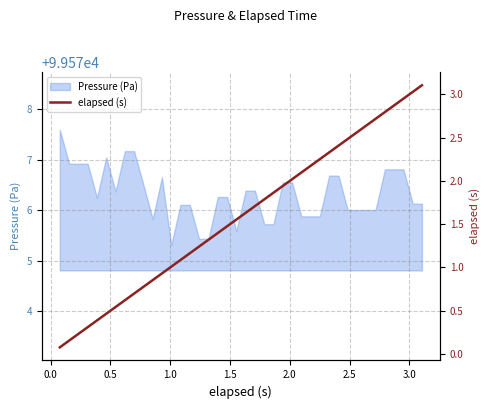

What is the minimum value for Pressure (Pa)?

99575.3